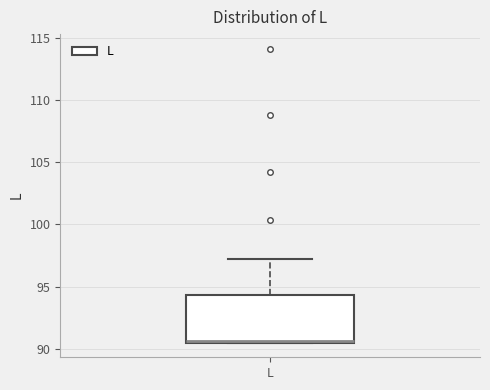

Transcribe this box plot: give where the median line is, the range the box spans, and where the two whiskers end, as read against the y-axis. The values are not printed on the chart, so give them approximately, as read against the axis.

median 90.5, box 90.5 to 94.5, whiskers 90.5 to 97.0